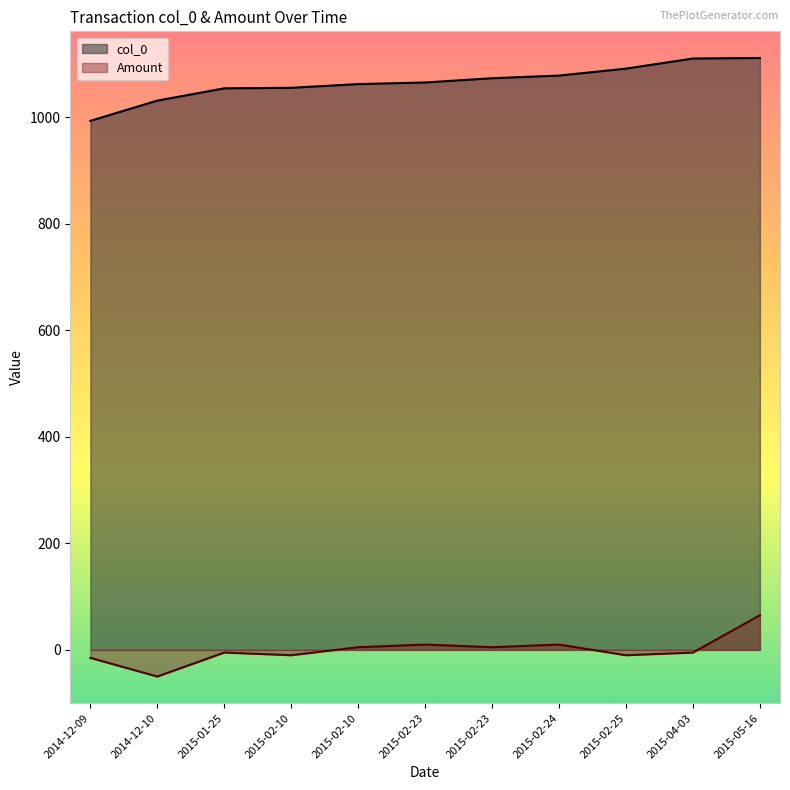

True or false: Amount and col_0 cross at least once.

False